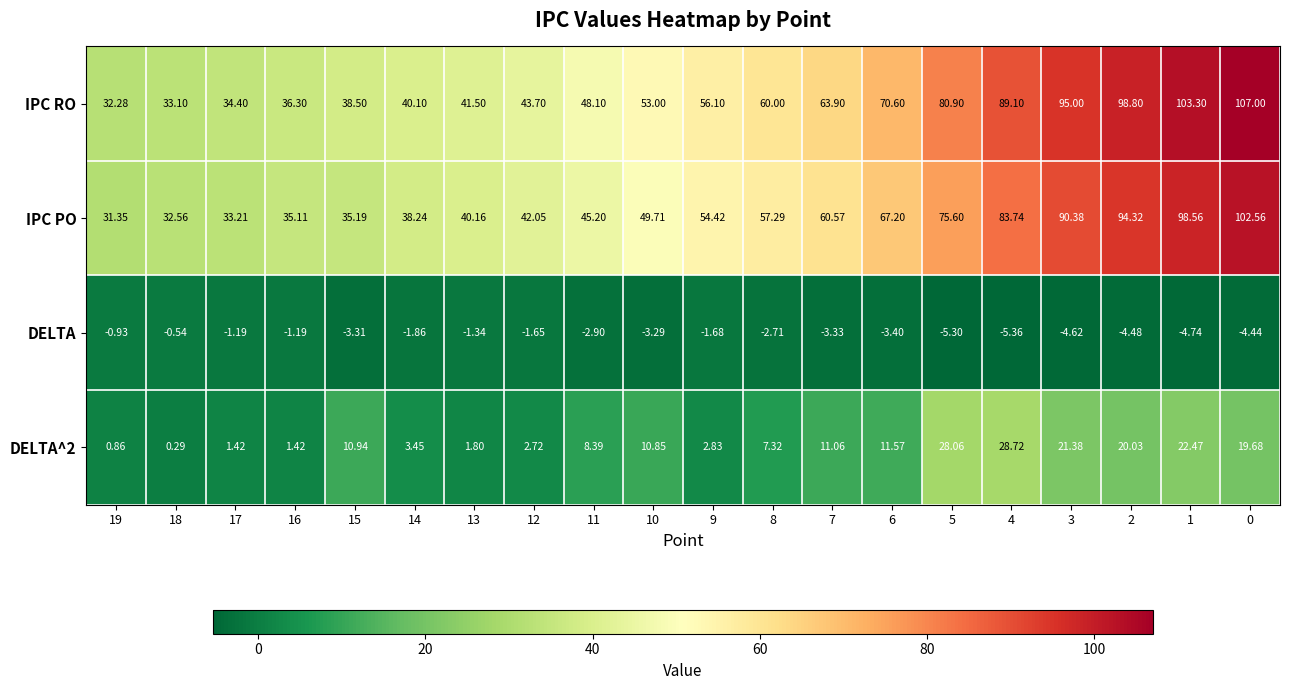

Is the value of DELTA^2 at 3 greater than the value of IPC PO at 5?

No